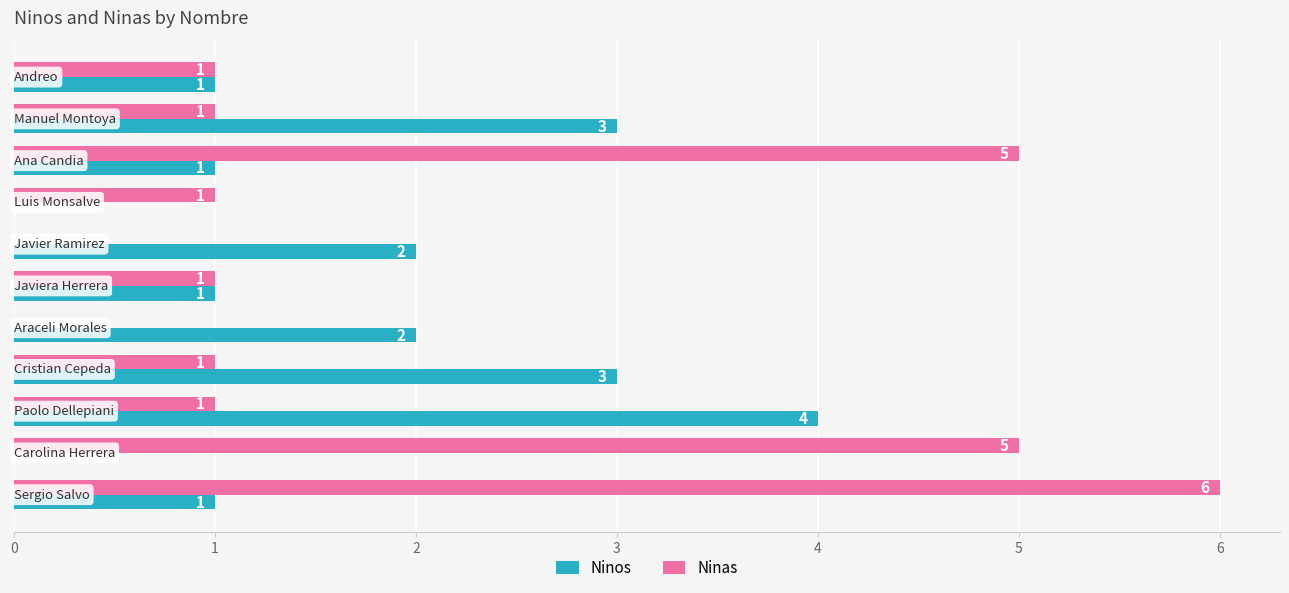

How many Ninas values are between 1 and 5?

8